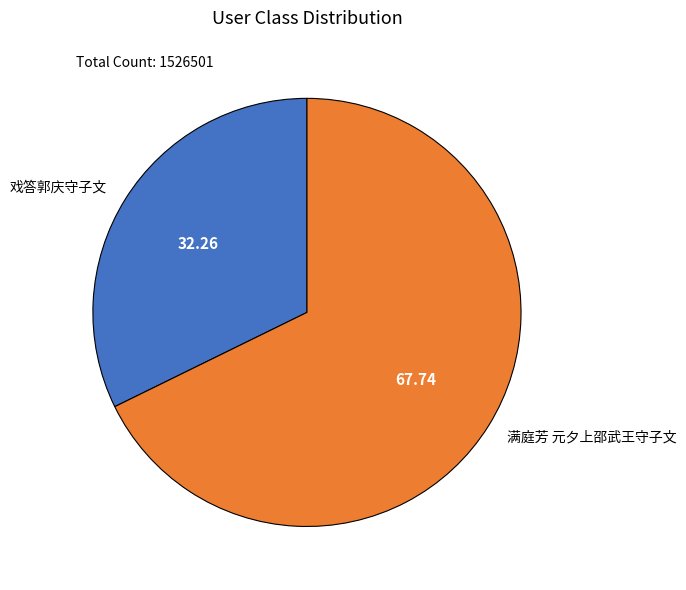

What is the ratio of the value at 满庭芳 元夕上邵武王守子文 to the value at 戏答郭庆守子文?

2.1